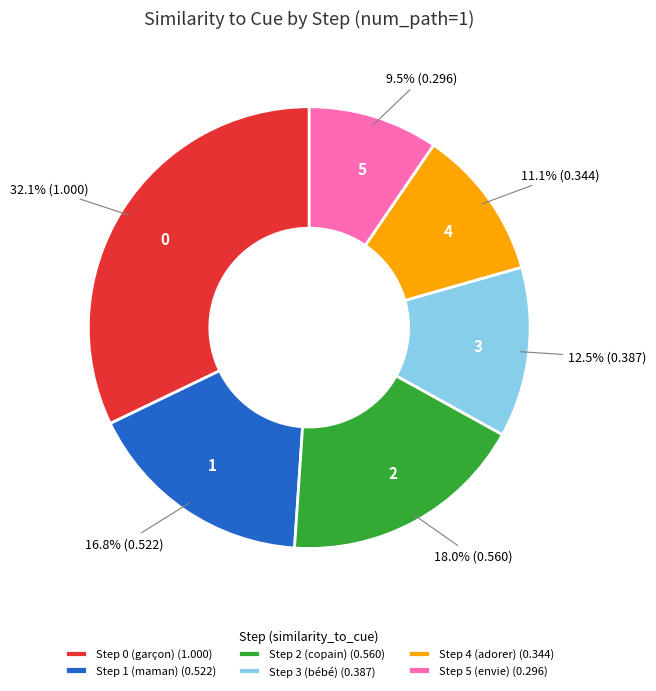

Does Step 2 (copain) account for over 50% of the chart?

No